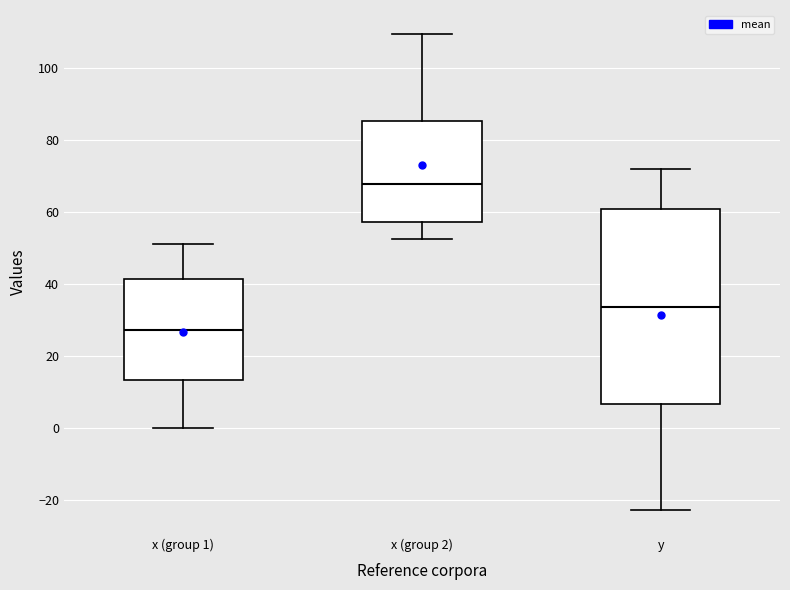

Which box's median line is the highest?

x (group 2)